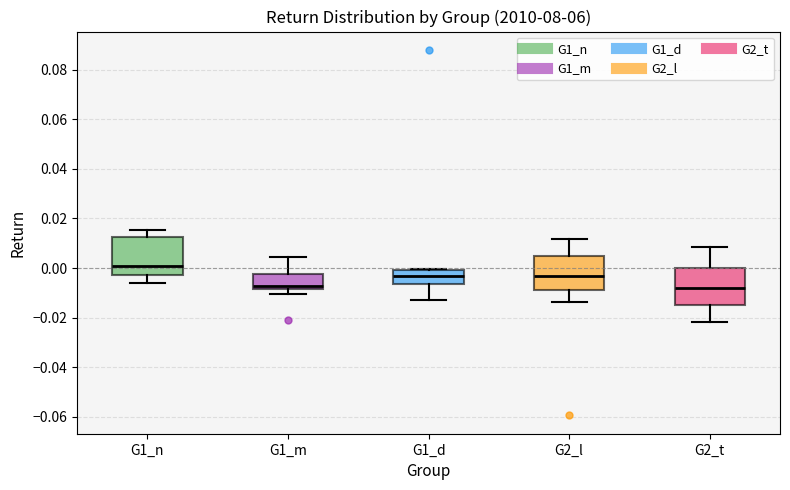

Where does the median line of the box for G2_l sit on the y-axis? The values are not printed on the chart, so give them approximately, as read against the axis.

-0.004